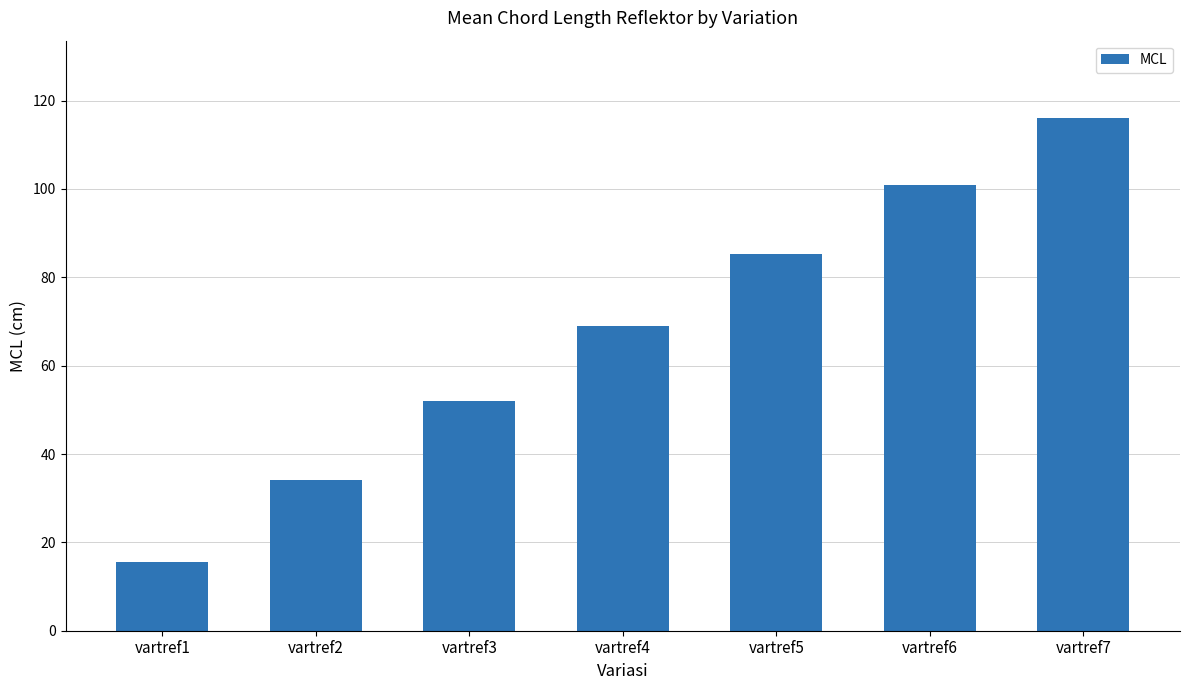

How many series are shown in this chart?

1